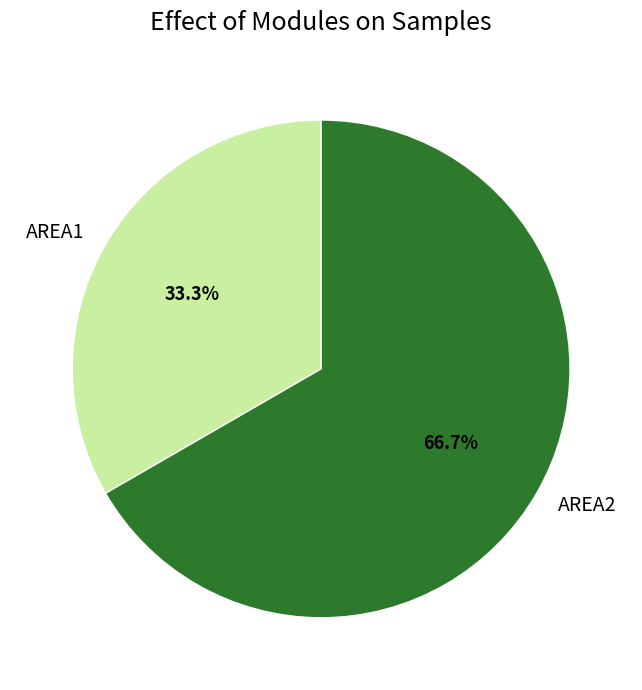

Does AREA2 represent more than half of the total?

Yes